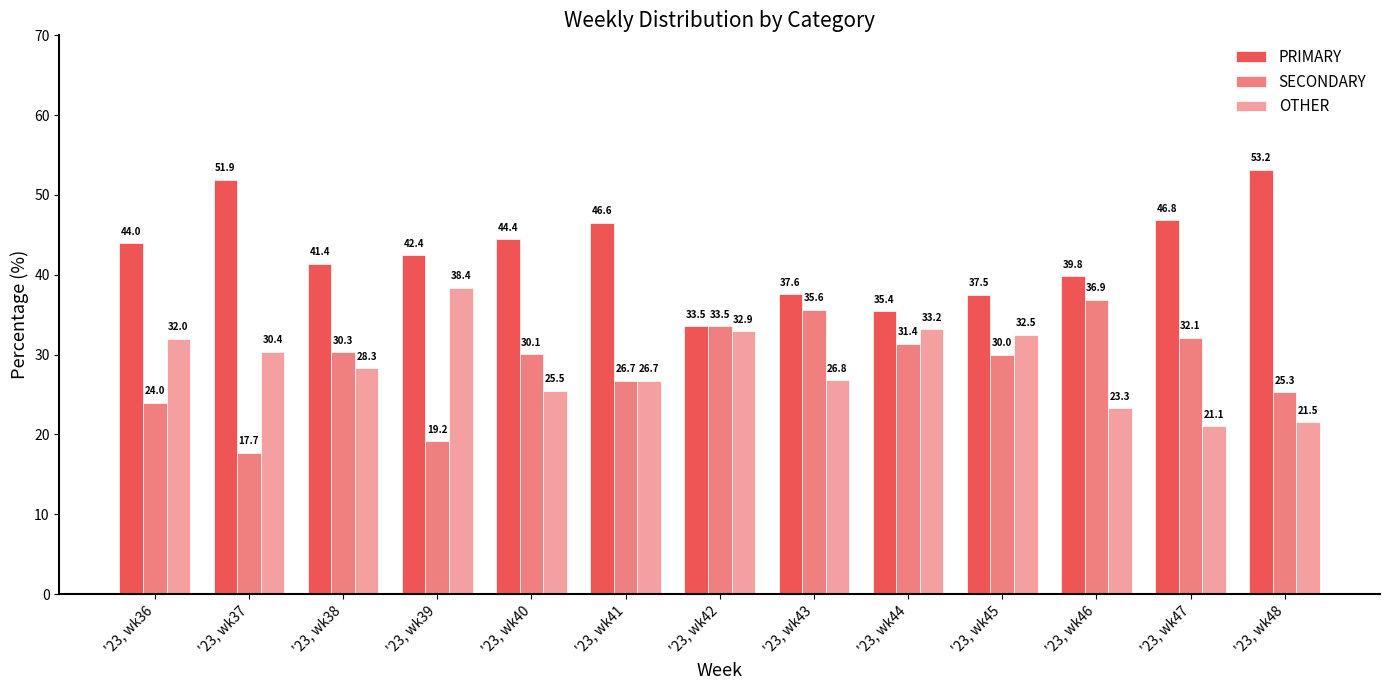

What is the highest value of the PRIMARY series?

53.2